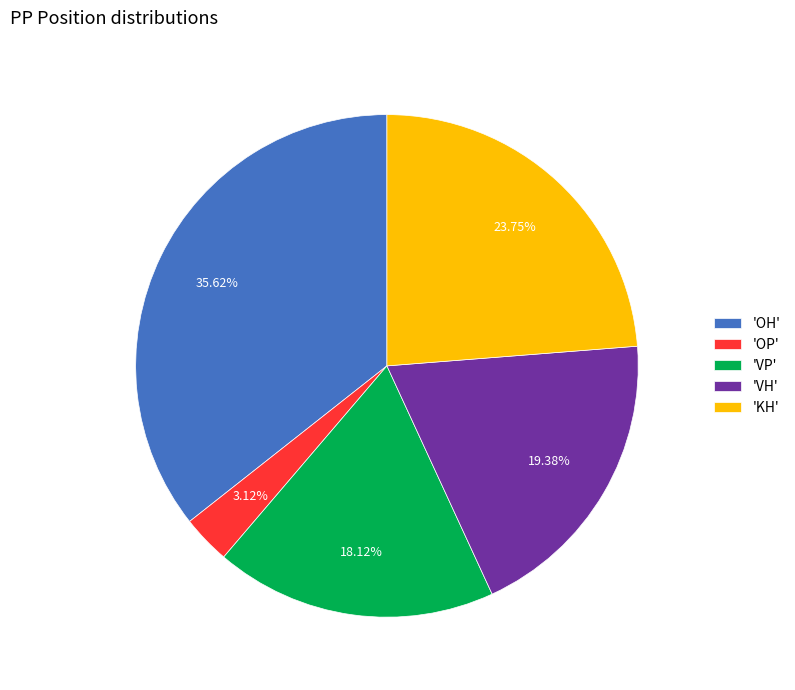

Is the sum of 'VP' and 'VH' greater than half?

No